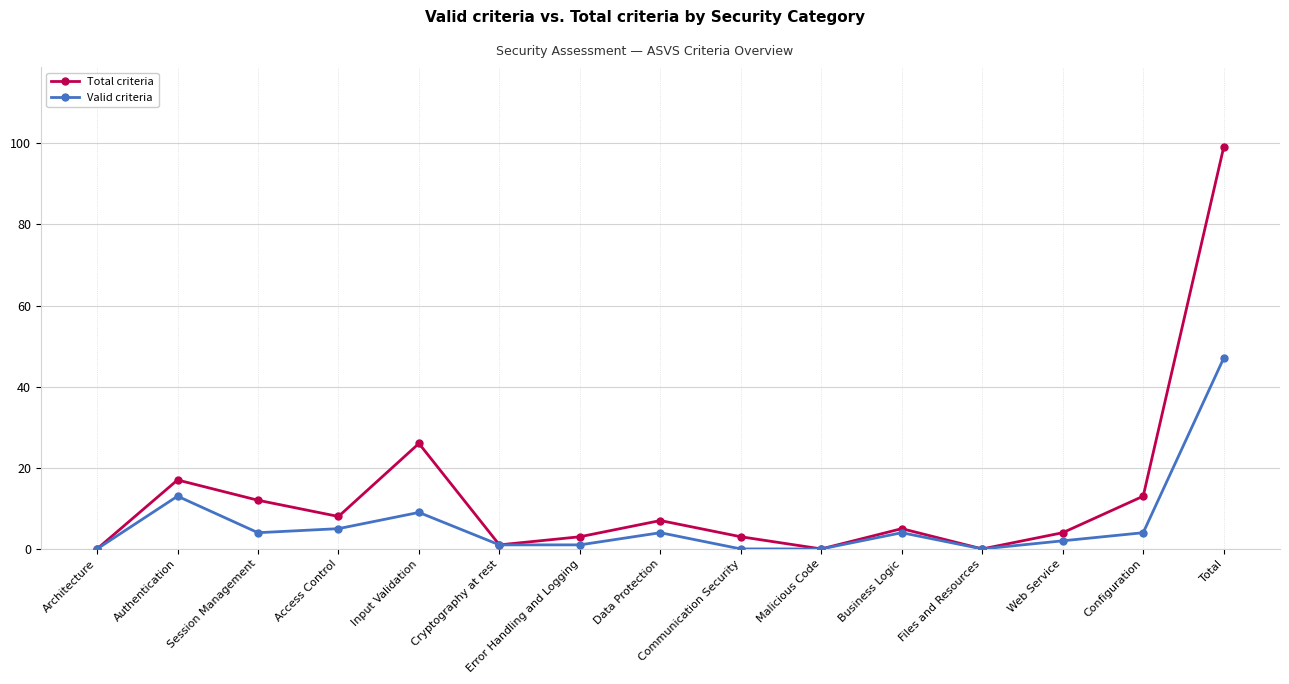

List the series in order of their overall mean, lowest first.

Valid criteria, Total criteria